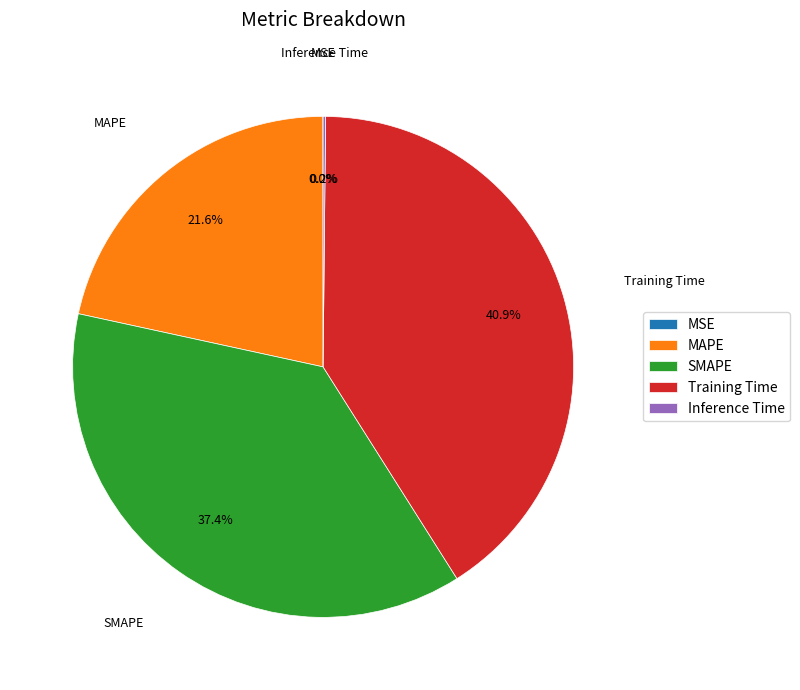

Does SMAPE represent more than half of the total?

No